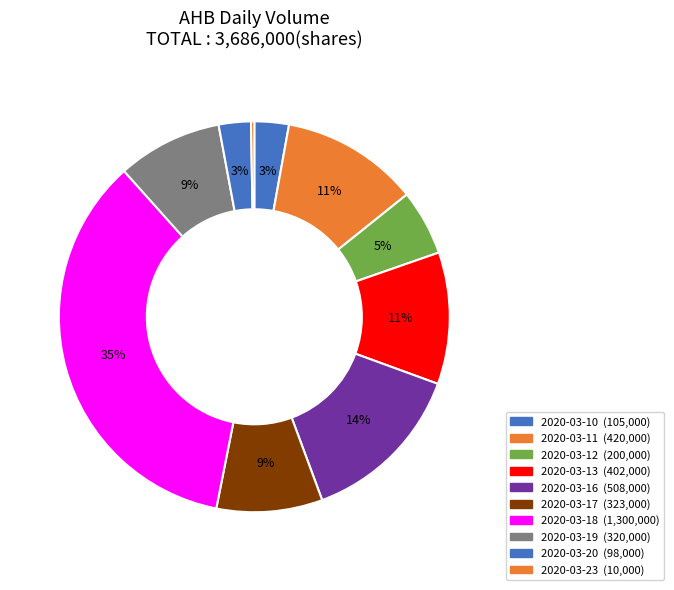

Is 2020-03-13 the majority of the pie?

No